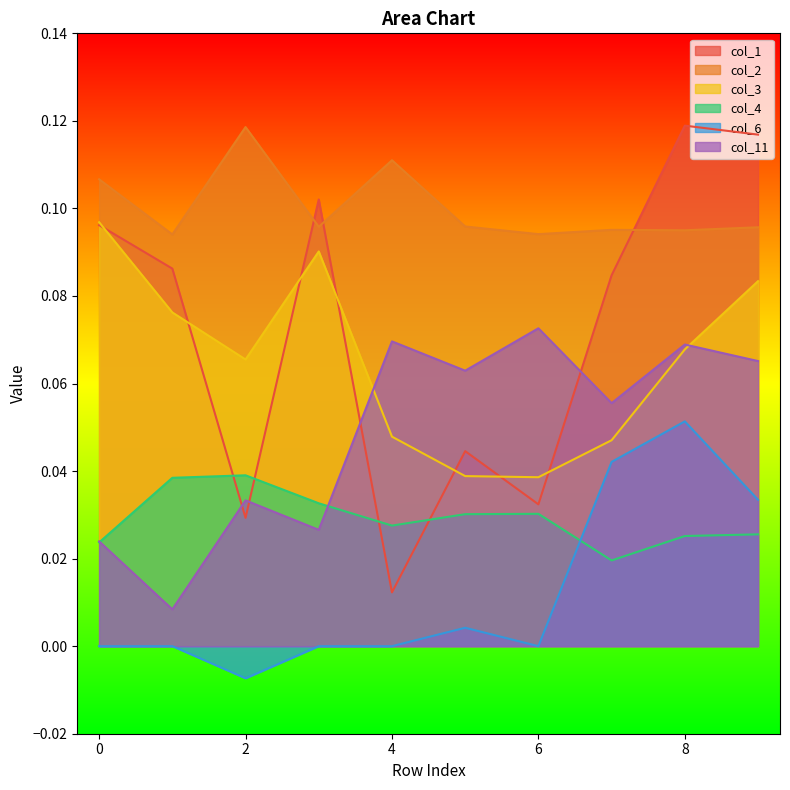

Does the chart display data point markers on the line(s)?

No